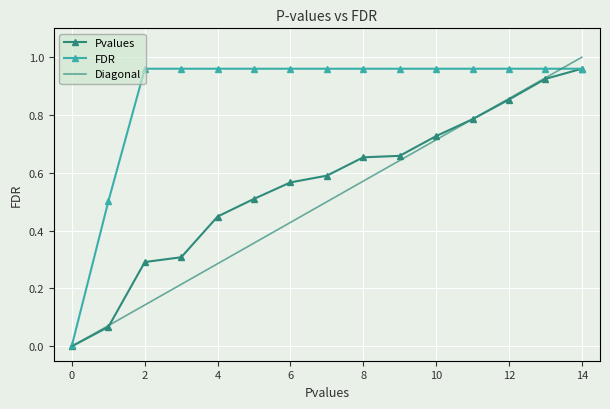

Is it true that FDR equals 0.0 at 0?

True